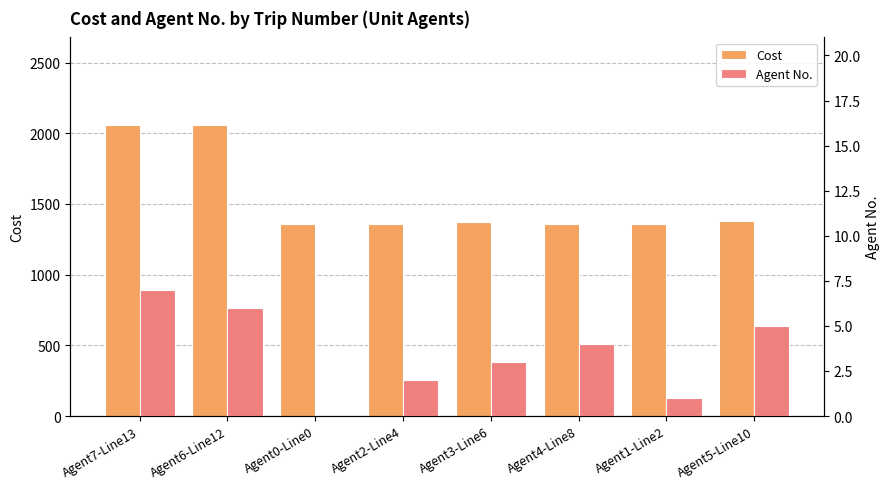

Is it true that Cost equals 1360 at Agent0-Line0?

True